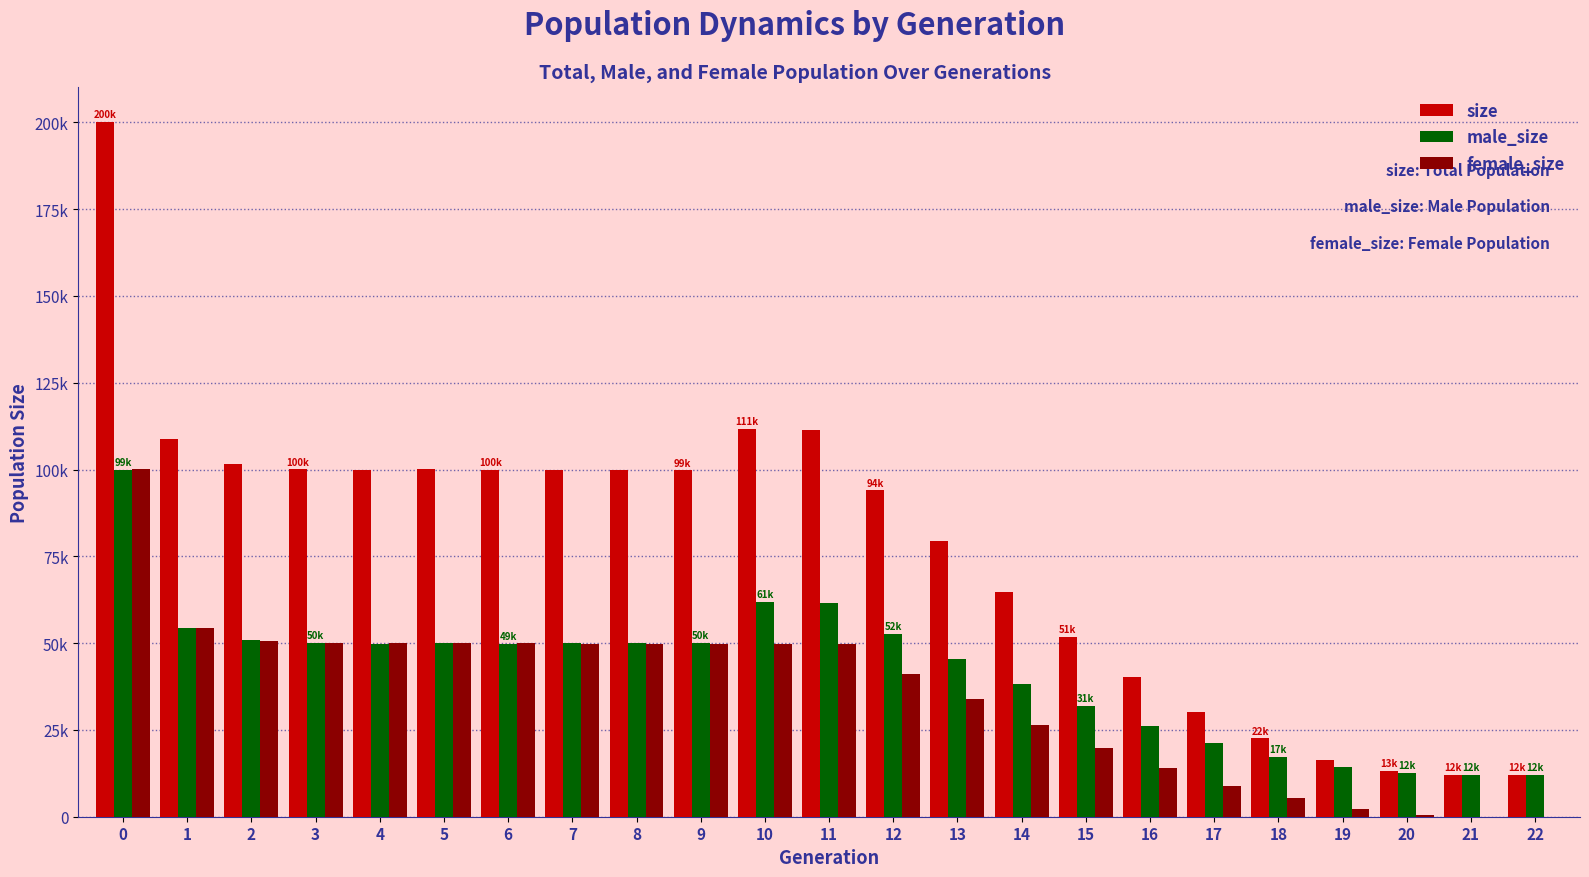

Reading right to left, list all the values displayed in this chart.

size: 12000	12112	13278	16474	22552	30209	40154	51742	64834	79370	94003	111462	111766	99728	99758	99857	100004	100084	99795	100069	101455	108924	200173
male_size: 12000	12054	12638	14238	17292	21326	26190	31918	38296	45516	52760	61700	61903	50022	50077	50142	49848	50117	49725	50139	50808	54442	99911
female_size: 0	58	640	2236	5260	8883	13964	19824	26538	33854	41243	49762	49863	49706	49681	49715	50156	49967	50070	49930	50647	54482	100262